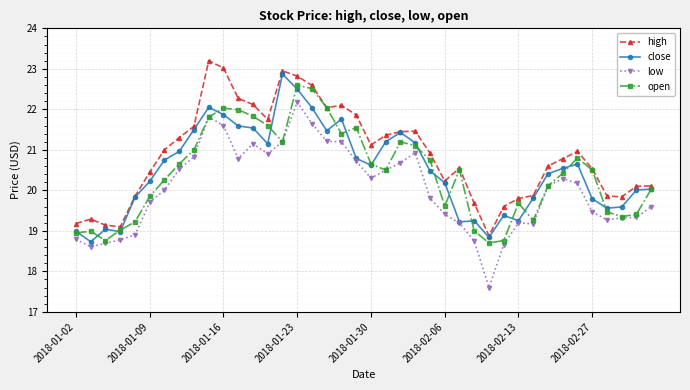

What is the average value of the open series?

20.4